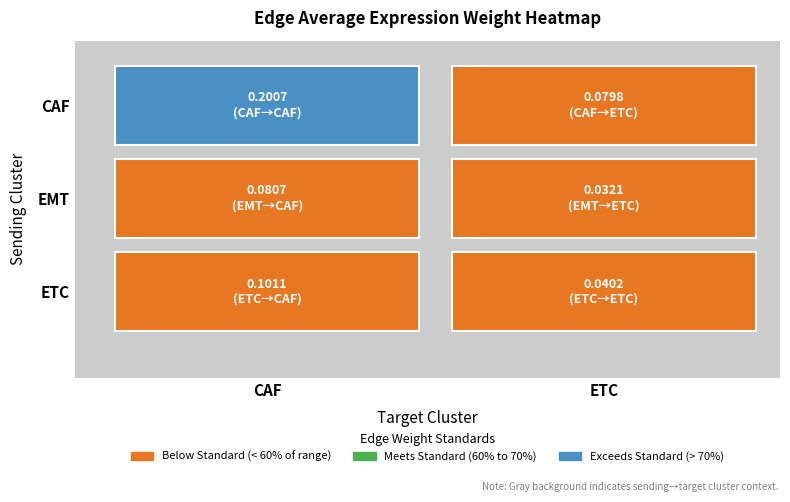

Which series changed the most between CAF and ETC?

CAF